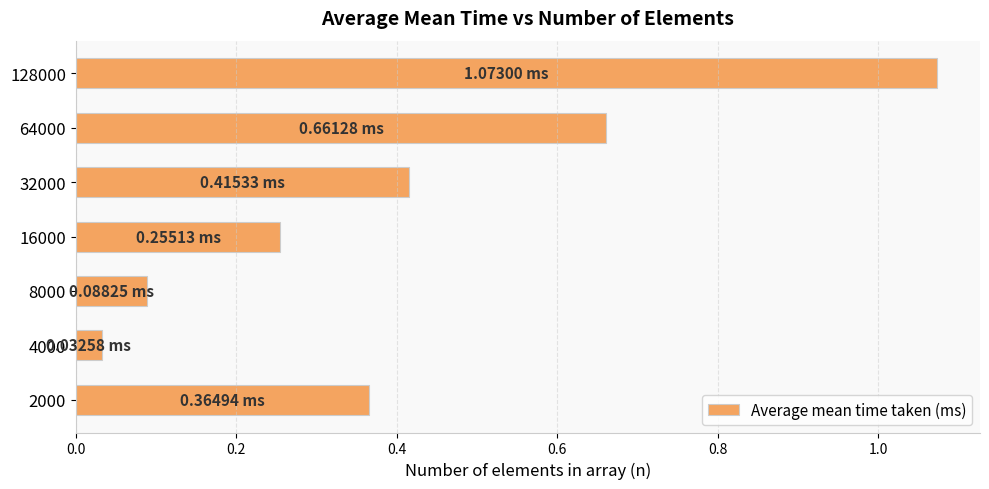

Does the chart contain stacked bars?

No